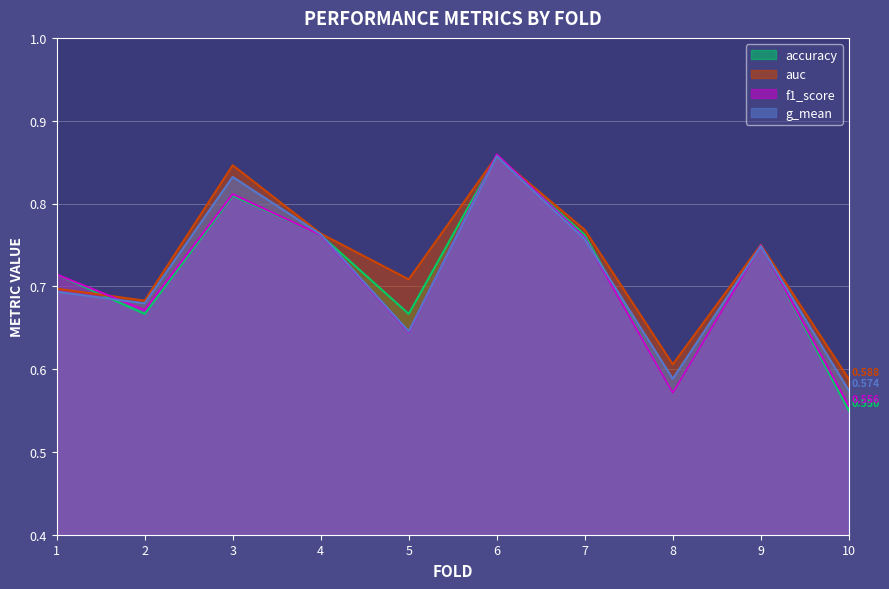

What is the smallest value displayed?

0.6